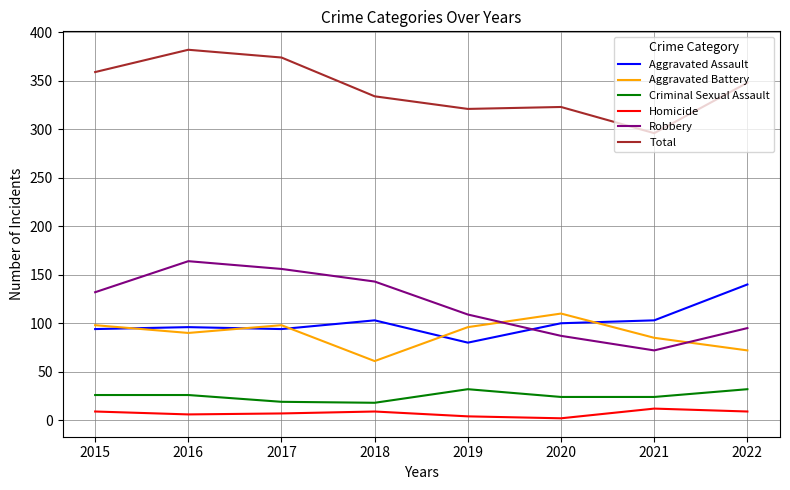

True or false: Homicide and Aggravated Assault intersect in this chart.

False